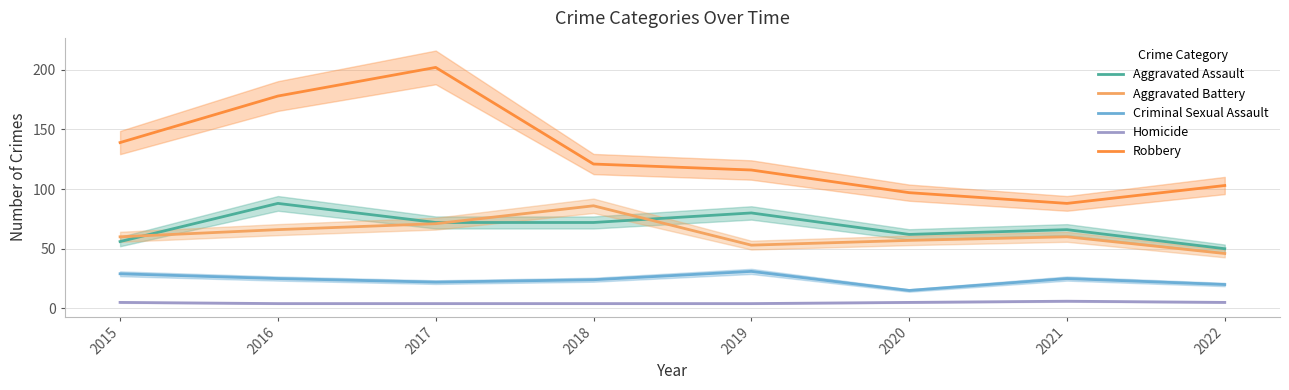

What is the spread (max minus min) of values at 2020?

92